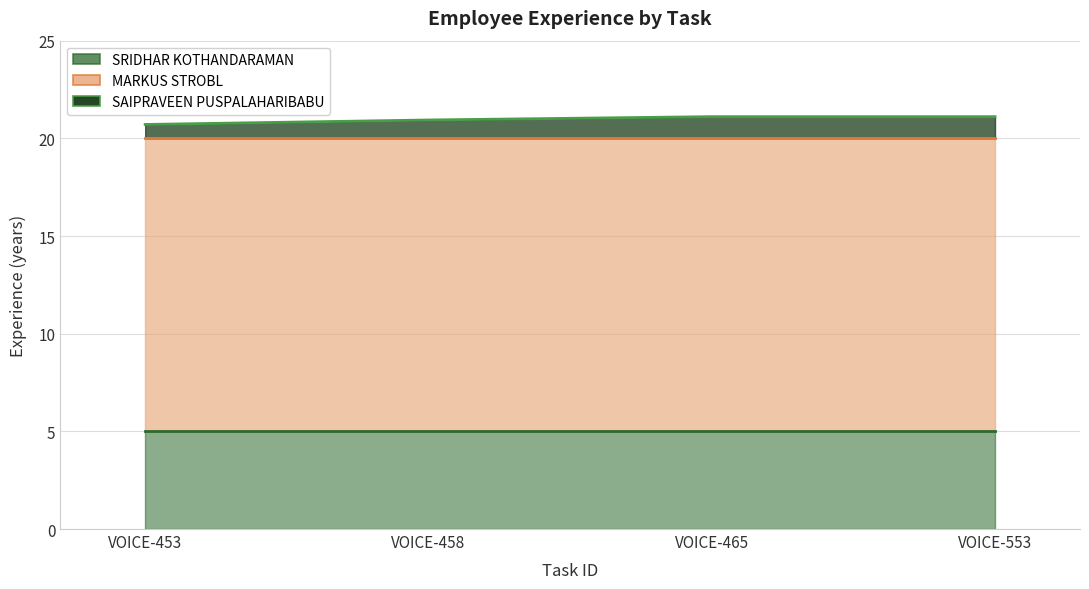

True or false: MARKUS STROBL and SRIDHAR KOTHANDARAMAN intersect in this chart.

False